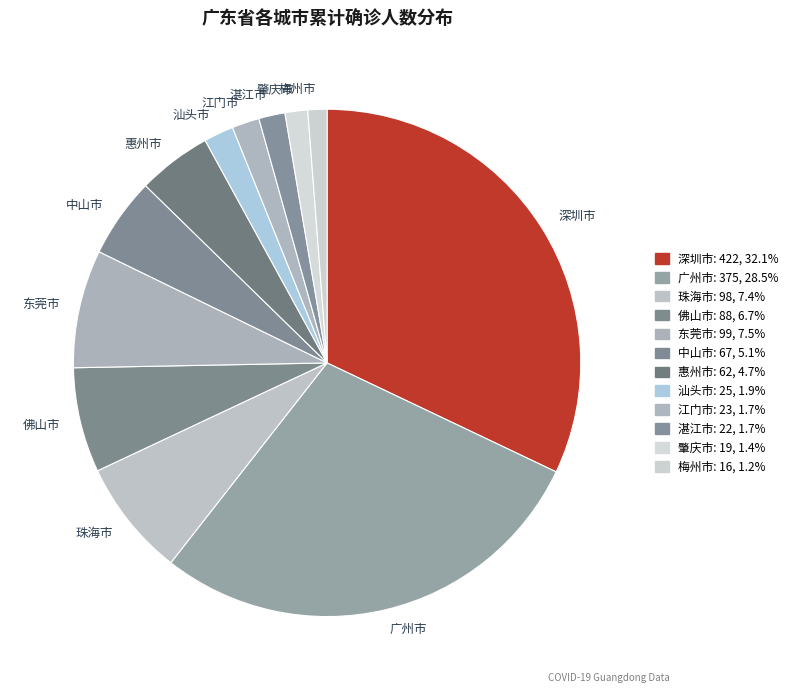

Which has a higher value, 中山市 or 梅州市?

中山市